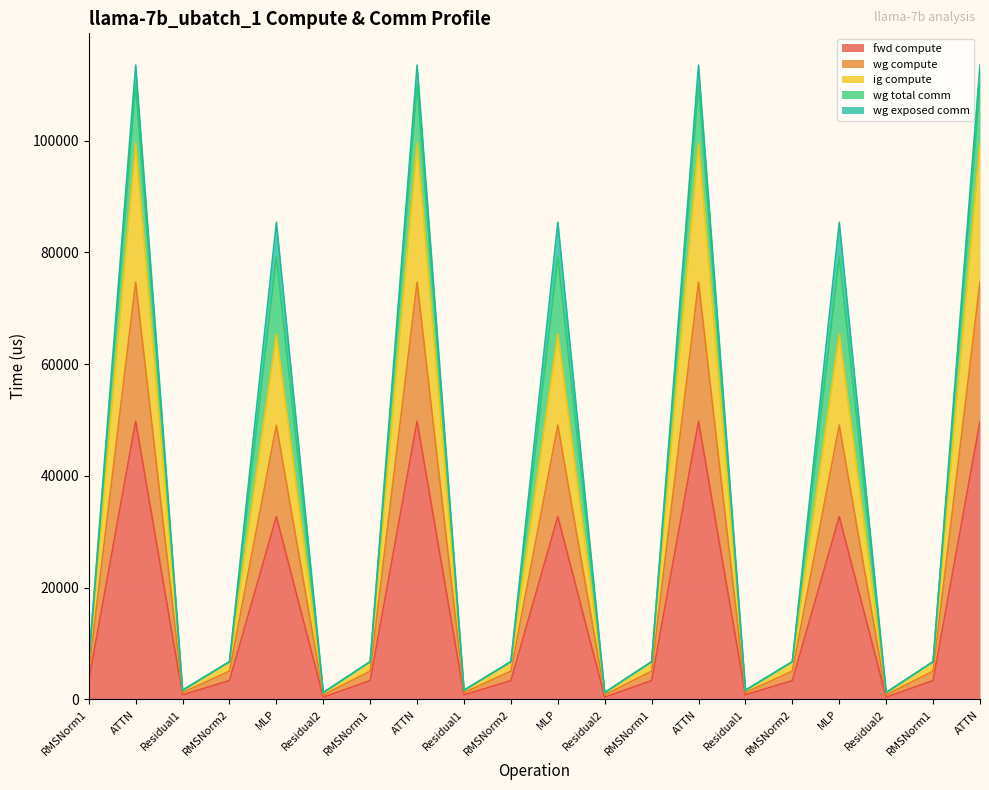

Does the chart display data point markers on the line(s)?

No